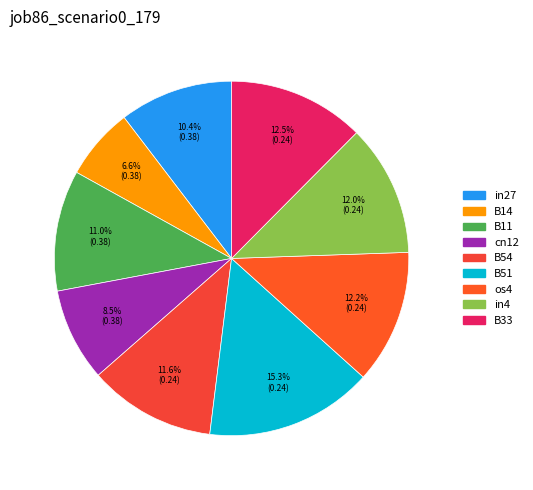

Is it true that B14 is 7% of the pie?

True